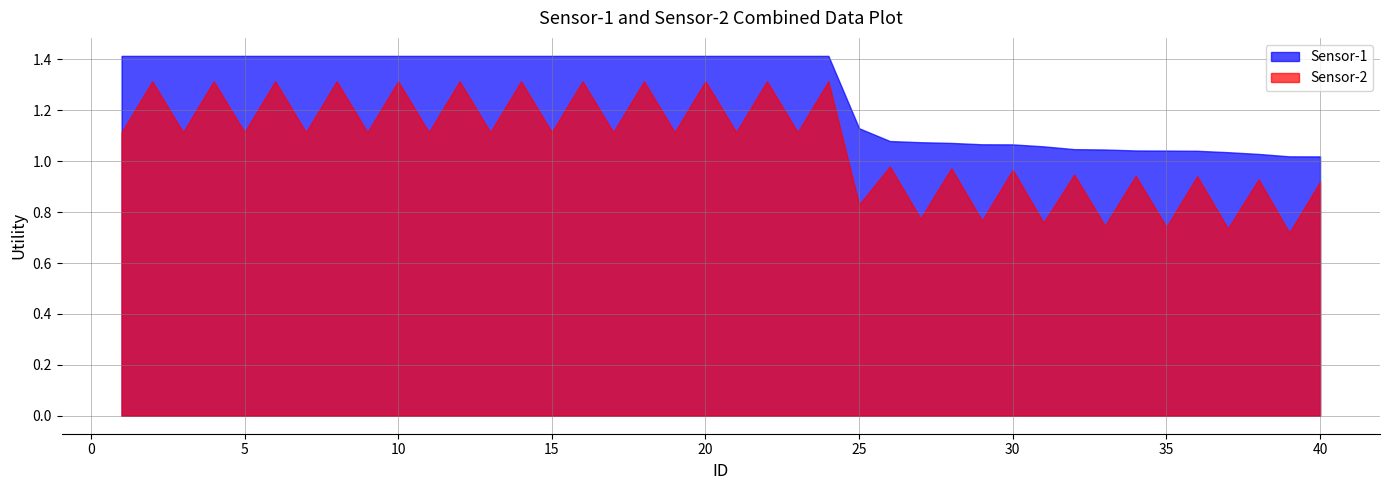

Rank the categories by value from lowest to highest.

40, 39, 38, 37, 36, 35, 34, 33, 32, 31, 30, 29, 28, 27, 26, 25, 1, 2, 3, 4, 5, 6, 7, 8, 9, 10, 11, 12, 13, 14, 15, 16, 17, 18, 19, 20, 21, 22, 23, 24